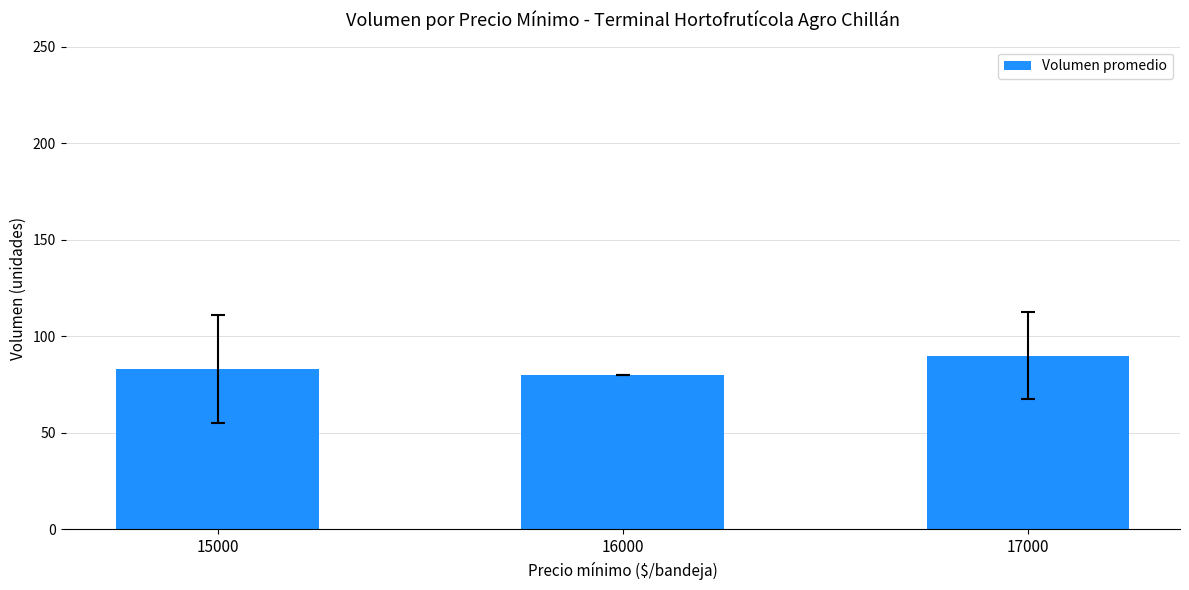

What is the greatest value displayed?

90.0